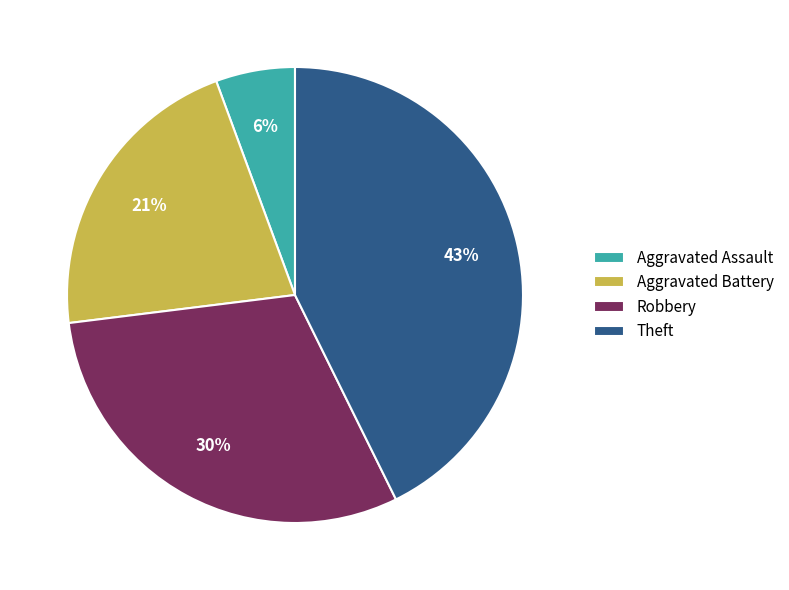

Between Aggravated Assault and Robbery, which is larger?

Robbery